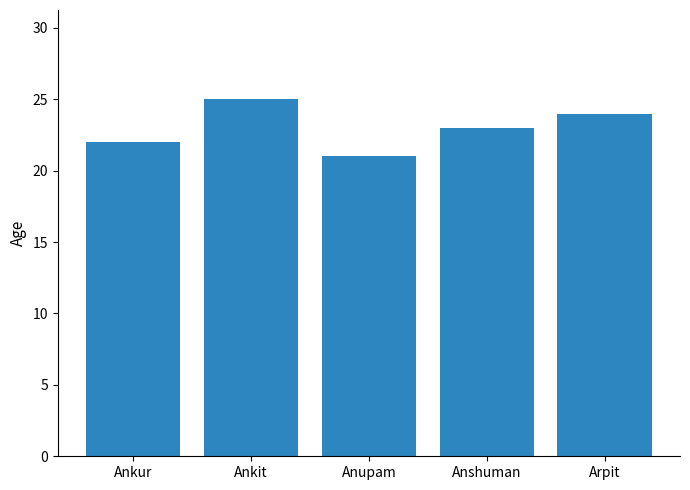

What is the change in value from Ankit to Anshuman?

-2